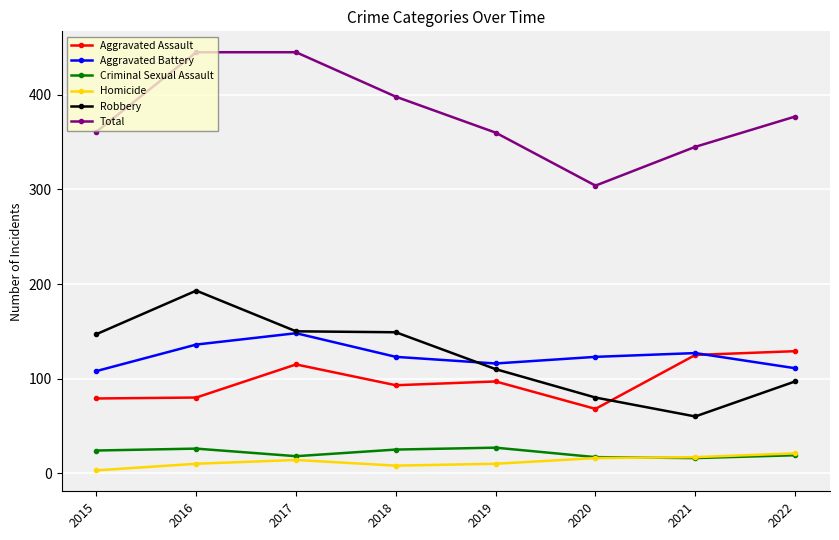

What are all the series names shown in the legend?

Aggravated Assault, Aggravated Battery, Criminal Sexual Assault, Homicide, Robbery, Total